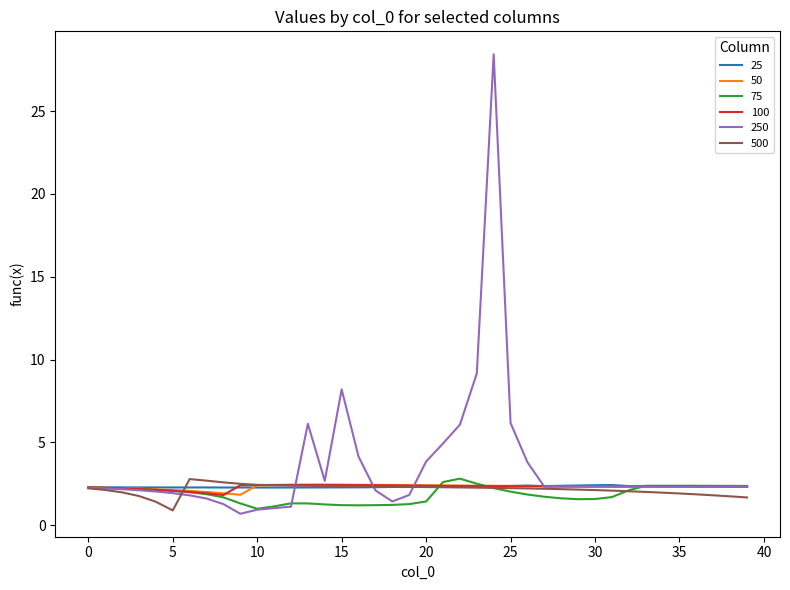

Which series has the widest spread of values?

250